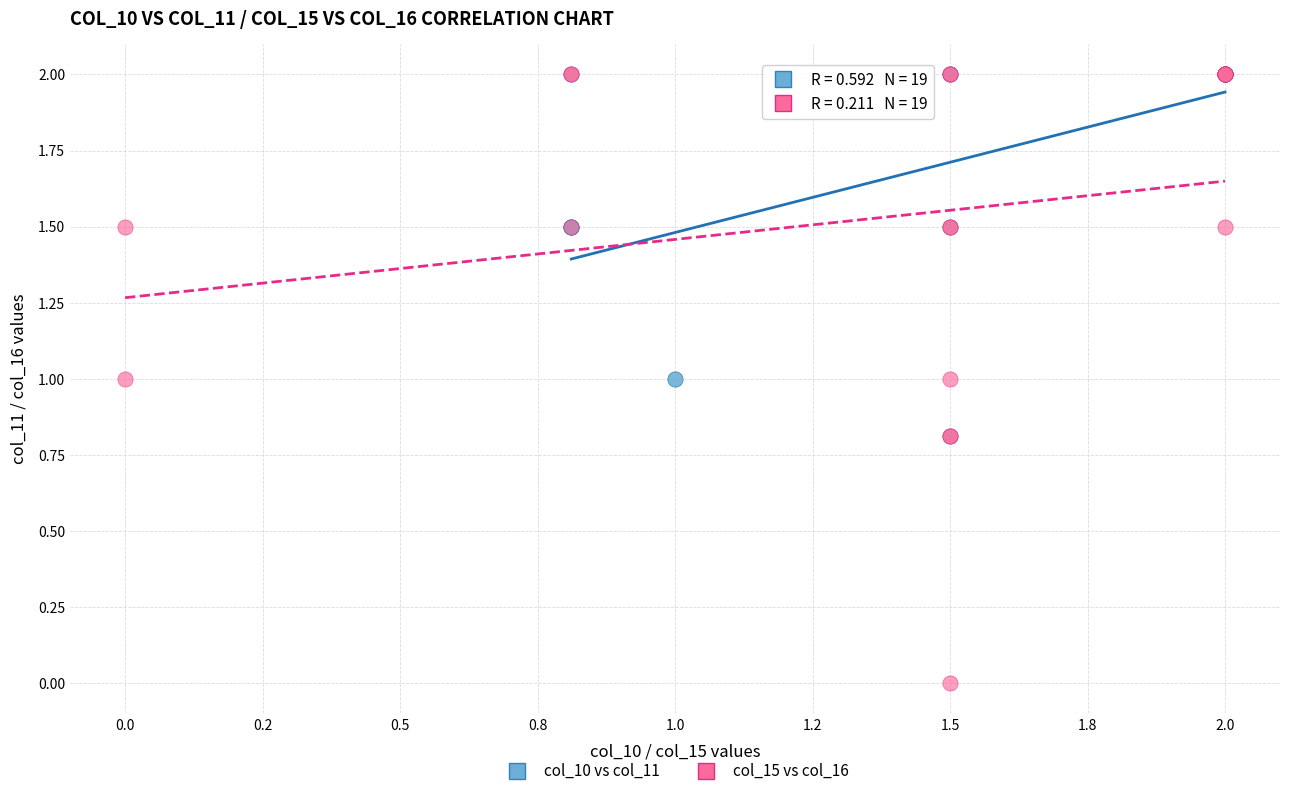

Which series has the largest Y range (max minus min)?

col_15 vs col_16